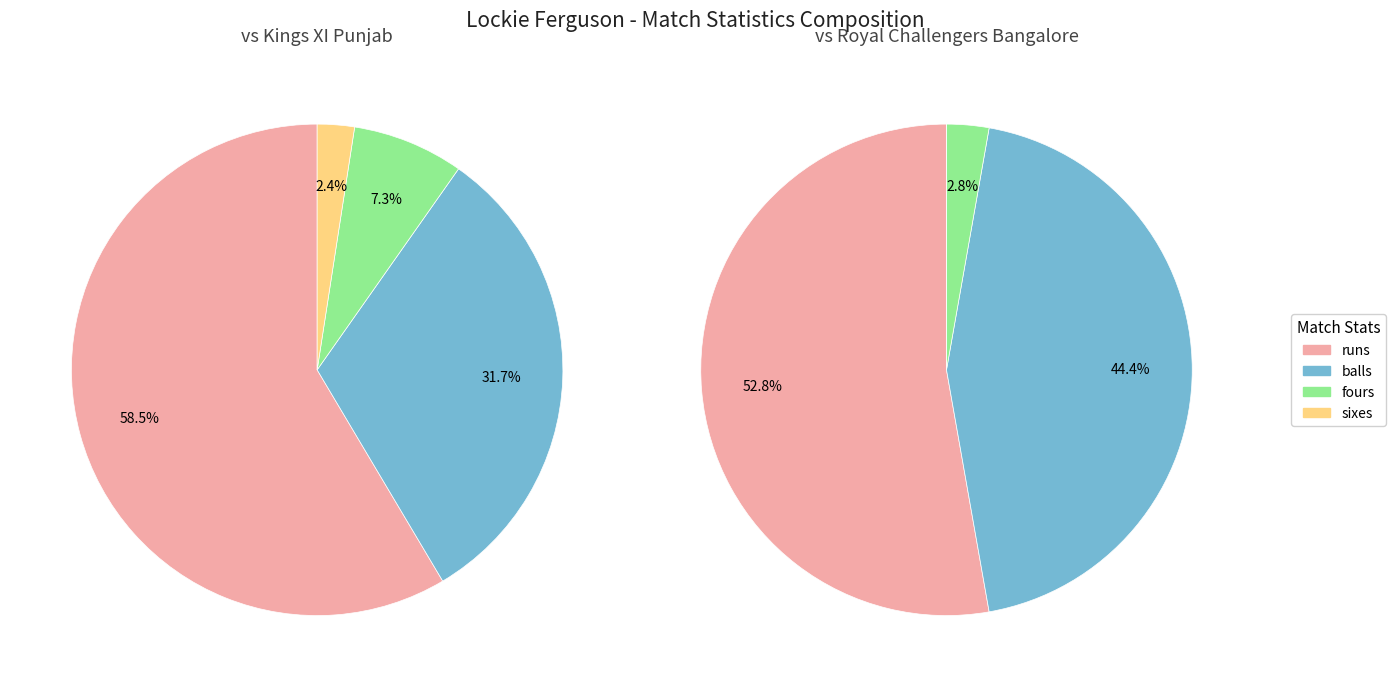

Which series has the largest range (max minus min)?

Match vs Kings XI Punjab